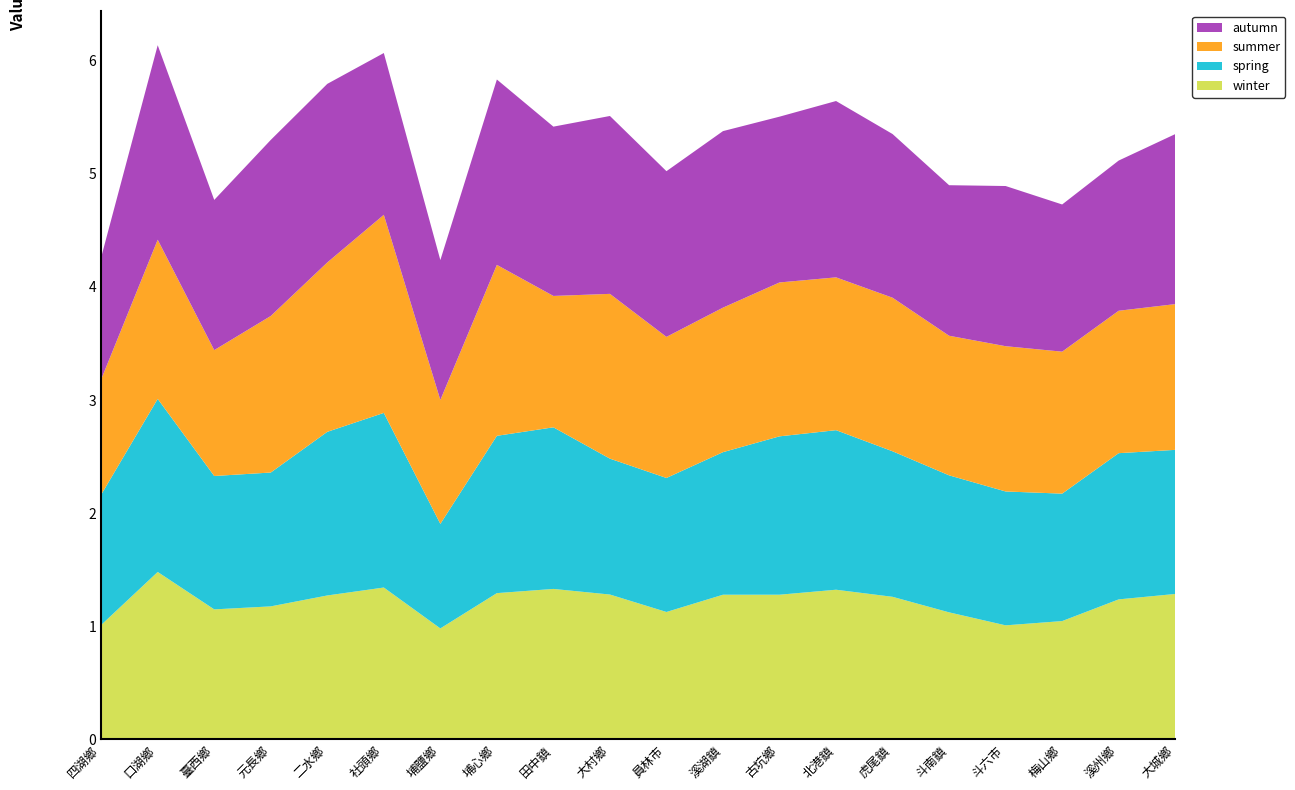

Reading right to left, list all the values displayed in this chart.

winter: 大城鄉=1.3	溪州鄉=1.2	梅山鄉=1.0	斗六市=1.0	斗南鎮=1.1	虎尾鎮=1.3	北港鎮=1.3	古坑鄉=1.3	溪湖鎮=1.3	員林市=1.1	大村鄉=1.3	田中鎮=1.3	埔心鄉=1.3	埔鹽鄉=1.0	社頭鄉=1.3	二水鄉=1.3	元長鄉=1.2	臺西鄉=1.1	口湖鄉=1.5	四湖鄉=1.0
spring: 大城鄉=1.3	溪州鄉=1.3	梅山鄉=1.1	斗六市=1.2	斗南鎮=1.2	虎尾鎮=1.3	北港鎮=1.4	古坑鄉=1.4	溪湖鎮=1.3	員林市=1.2	大村鄉=1.2	田中鎮=1.4	埔心鄉=1.4	埔鹽鄉=0.9	社頭鄉=1.5	二水鄉=1.4	元長鄉=1.2	臺西鄉=1.2	口湖鄉=1.5	四湖鄉=1.2
summer: 大城鄉=1.3	溪州鄉=1.3	梅山鄉=1.3	斗六市=1.3	斗南鎮=1.2	虎尾鎮=1.4	北港鎮=1.4	古坑鄉=1.4	溪湖鎮=1.3	員林市=1.2	大村鄉=1.5	田中鎮=1.2	埔心鄉=1.5	埔鹽鄉=1.1	社頭鄉=1.8	二水鄉=1.5	元長鄉=1.4	臺西鄉=1.1	口湖鄉=1.4	四湖鄉=1.0
autumn: 大城鄉=1.5	溪州鄉=1.3	梅山鄉=1.3	斗六市=1.4	斗南鎮=1.3	虎尾鎮=1.4	北港鎮=1.6	古坑鄉=1.5	溪湖鎮=1.6	員林市=1.5	大村鄉=1.6	田中鎮=1.5	埔心鄉=1.6	埔鹽鄉=1.2	社頭鄉=1.4	二水鄉=1.6	元長鄉=1.6	臺西鄉=1.3	口湖鄉=1.7	四湖鄉=1.1